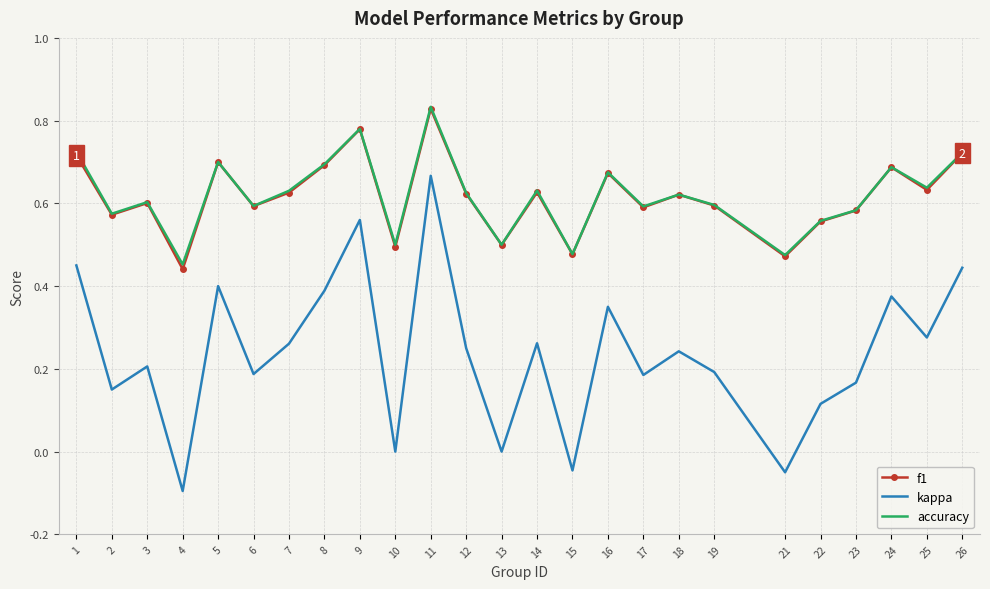

Which category has the highest value in the accuracy series?

11